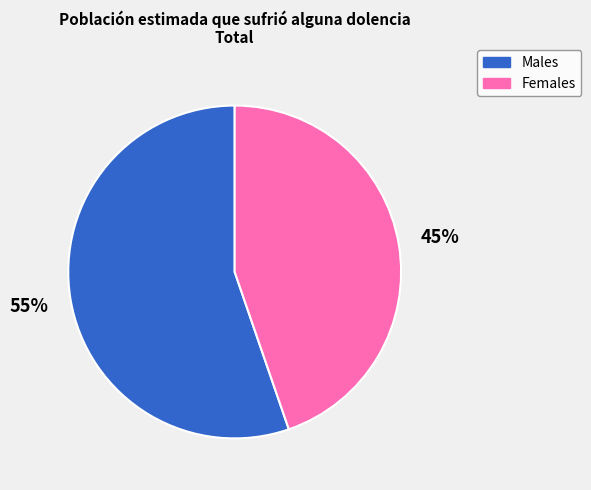

Count the number of slices in the pie.

2